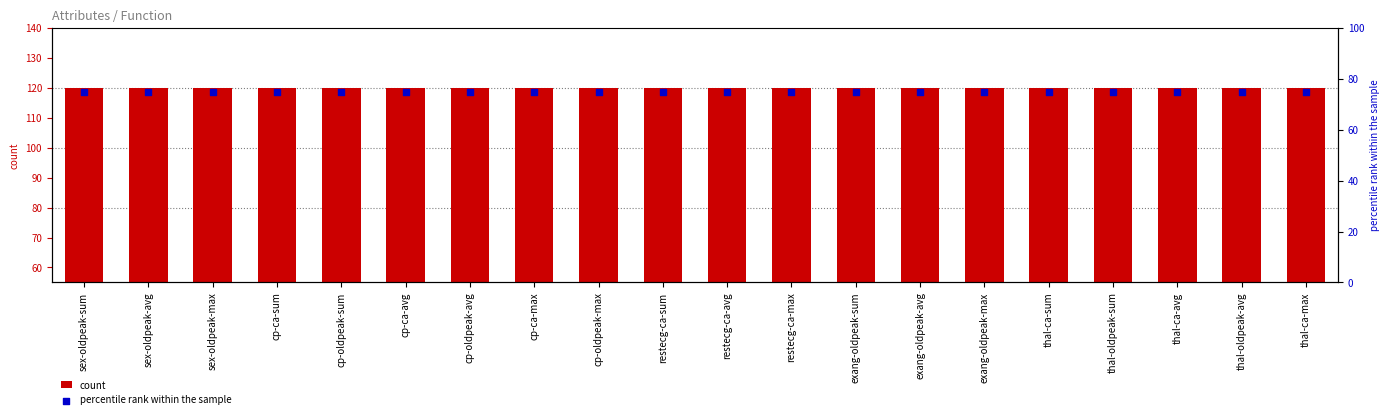

At how many categories does at least one series exceed 89?

20